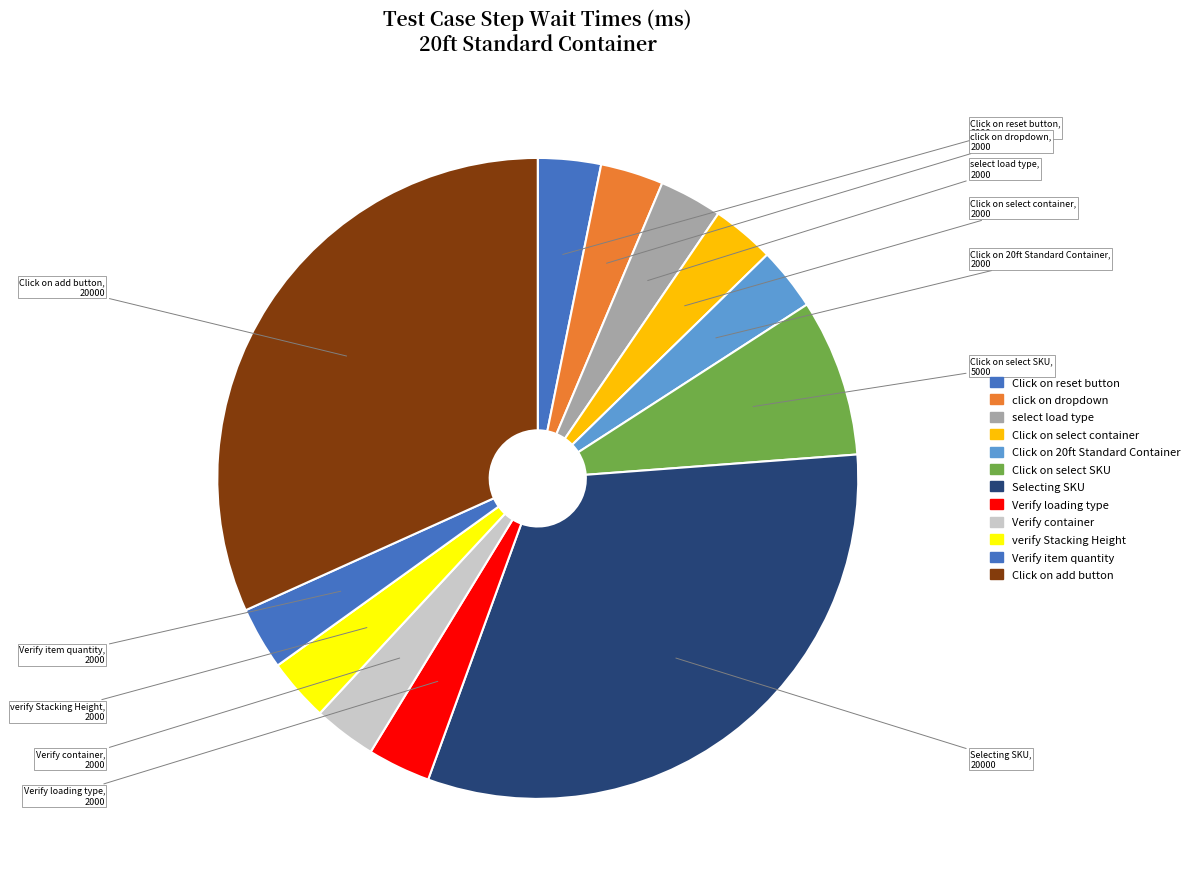

How many segments does this pie chart have?

12